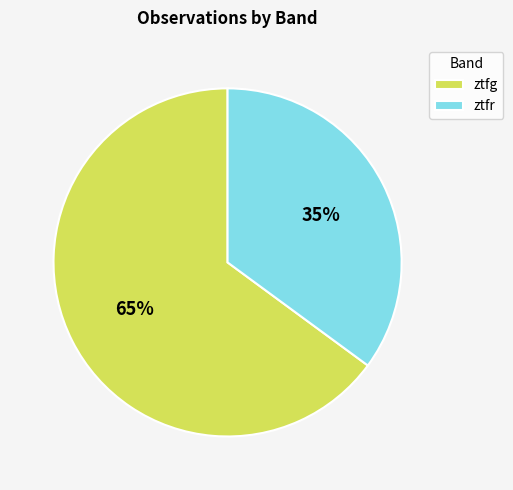

Which category accounts for the majority?

ztfg